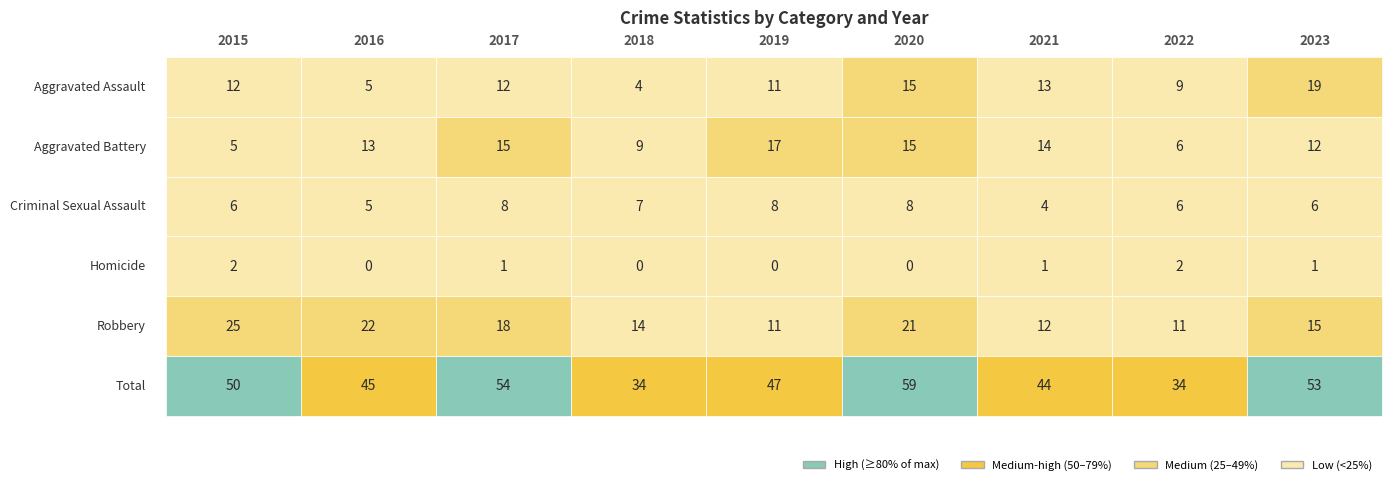

Which series has the widest spread of values?

Total